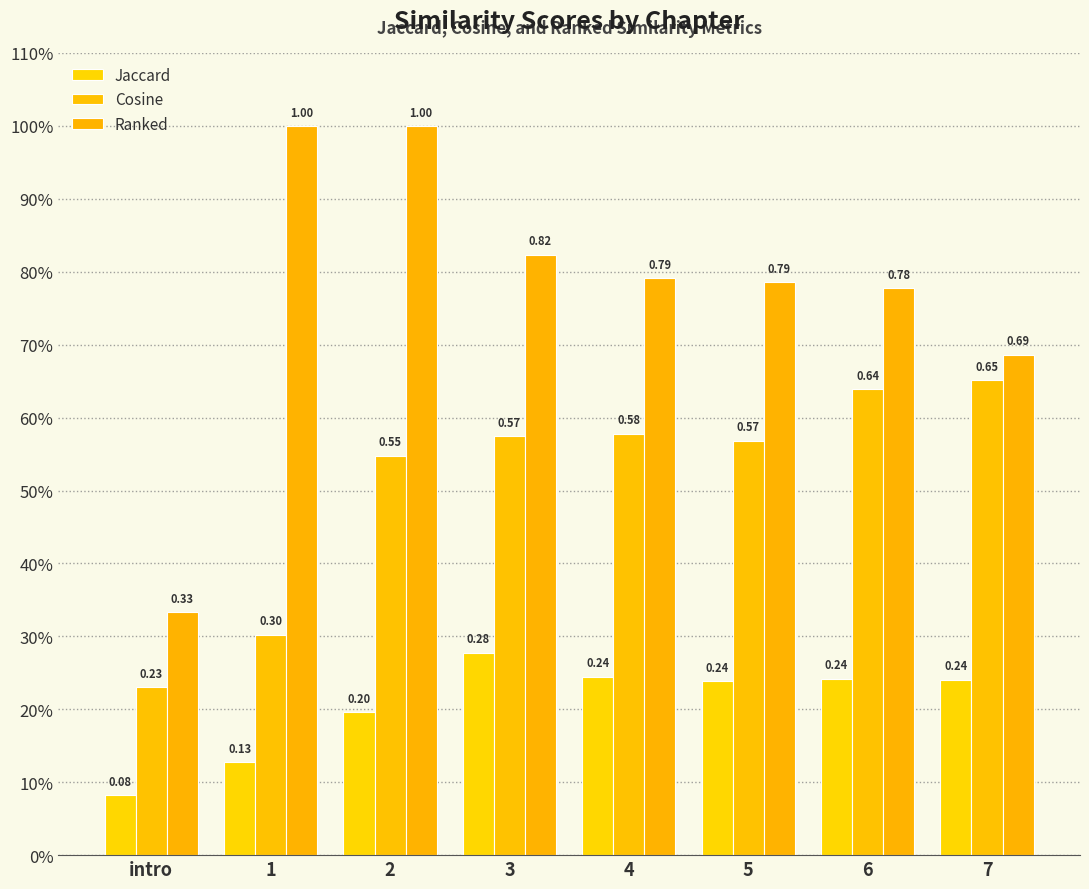

How many bars are there in total?

24